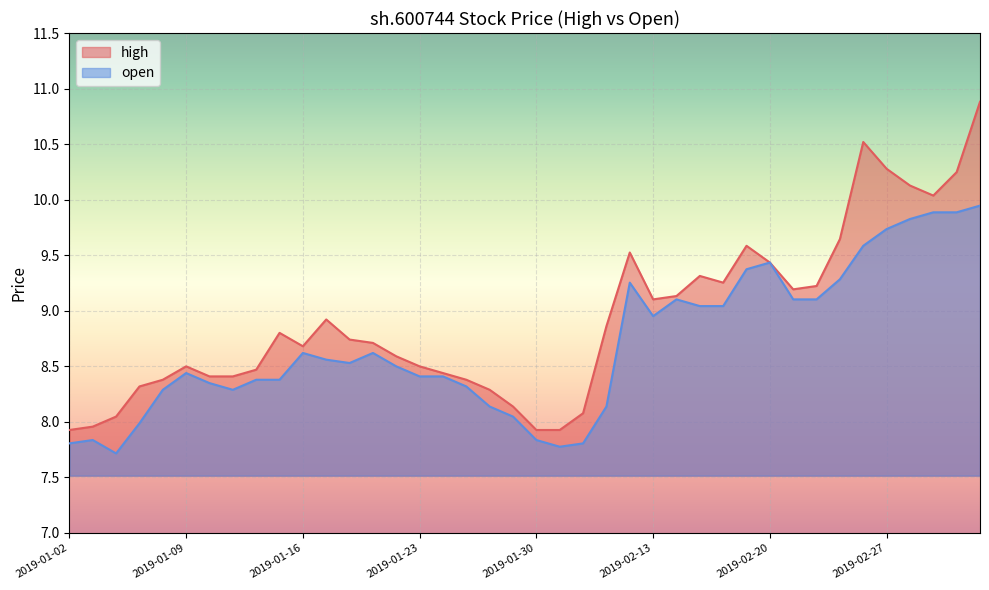

What is the difference between the open values at 2019-03-01 and 2019-02-25?

0.6